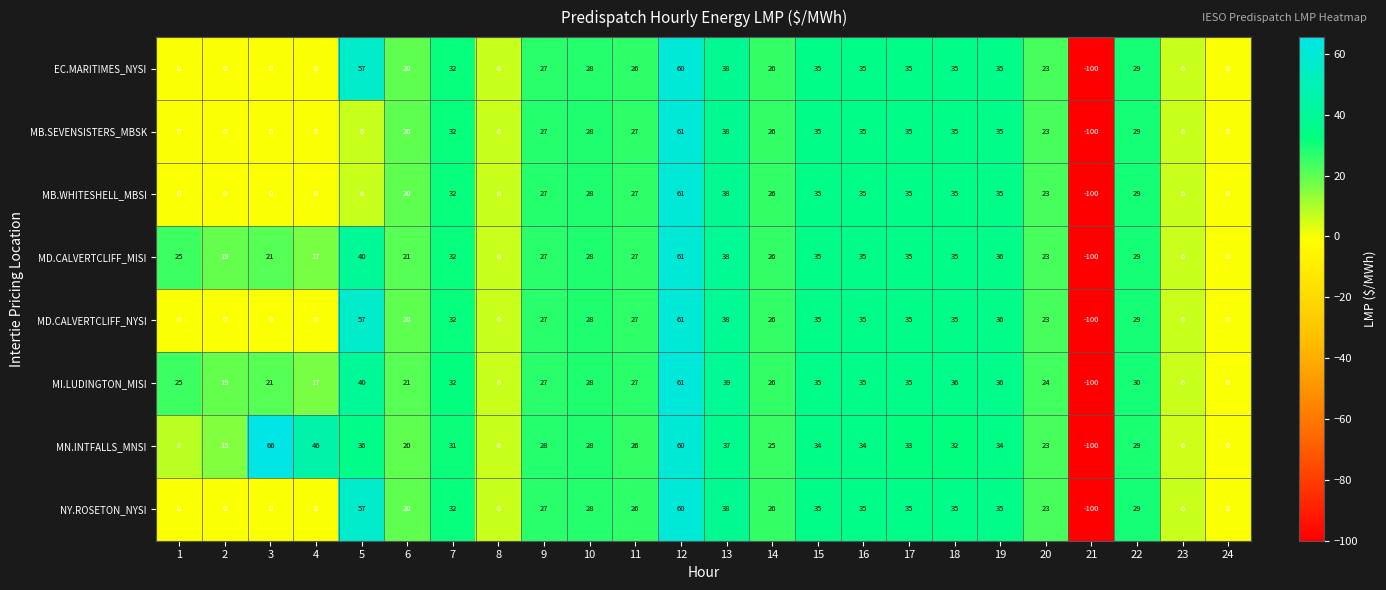

The value of MD.CALVERTCLIFF_NYSI at 8 is 6. True or false?

True